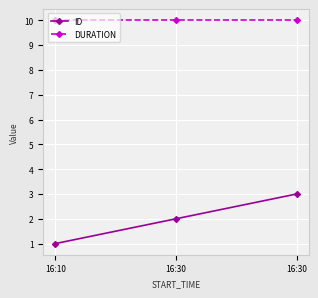

Reading left to right, extract all data points from this chart.

ID: 16:10=1	16:30=2	16:30=3
DURATION: 16:10=10	16:30=10	16:30=10